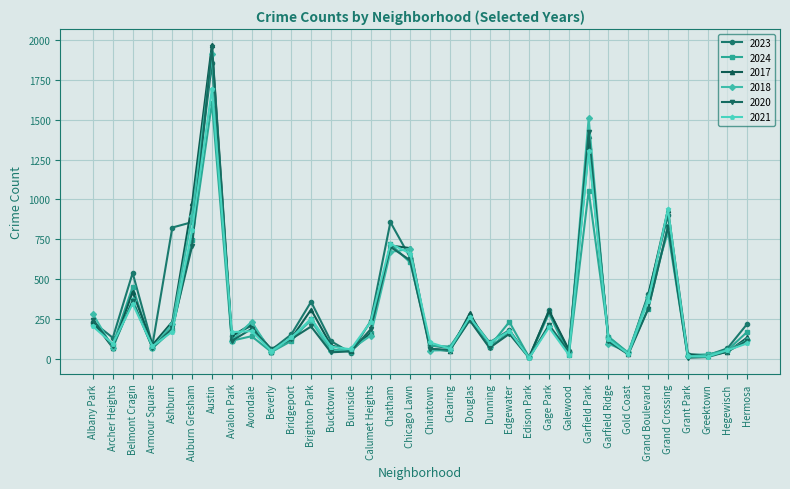

How many interior local peaks does the 2017 series have?

10